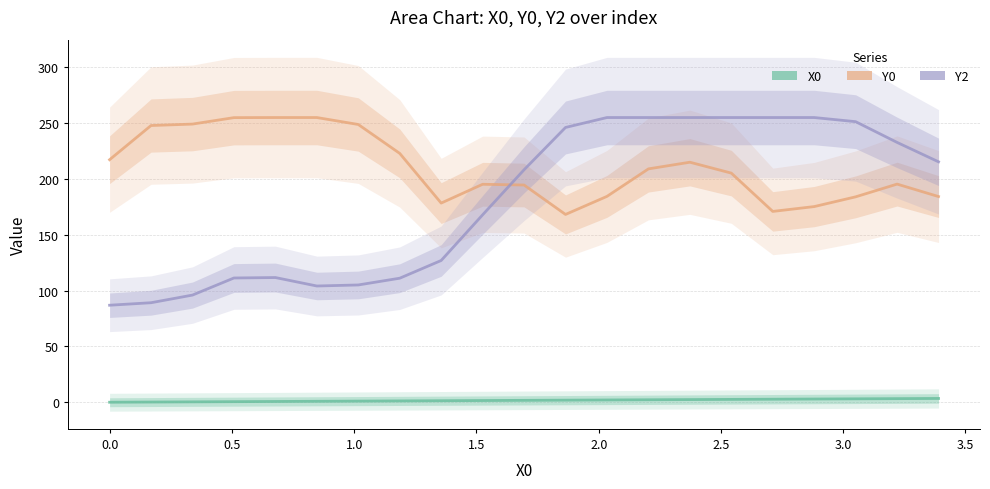

Does the chart display data point markers on the line(s)?

No